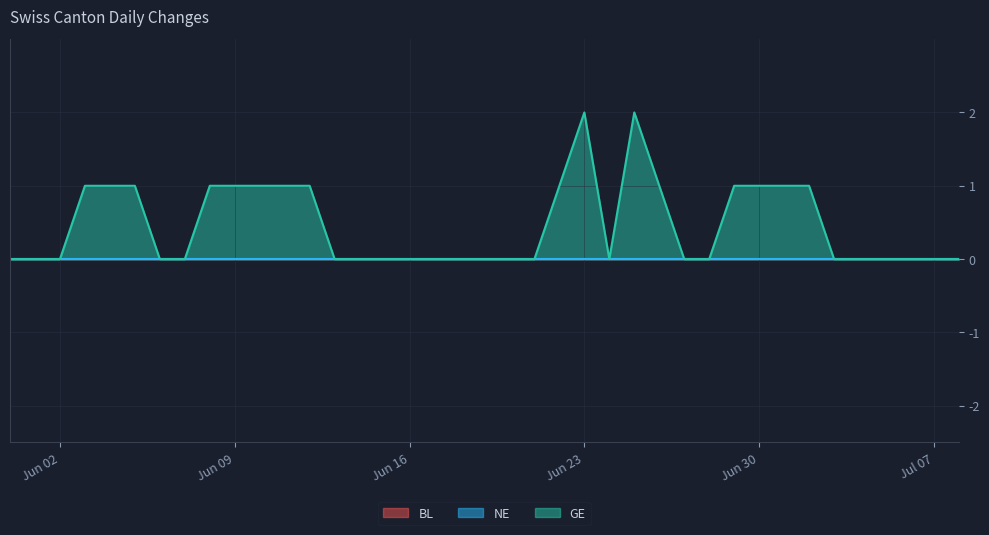

Which series has the largest range (max minus min)?

GE